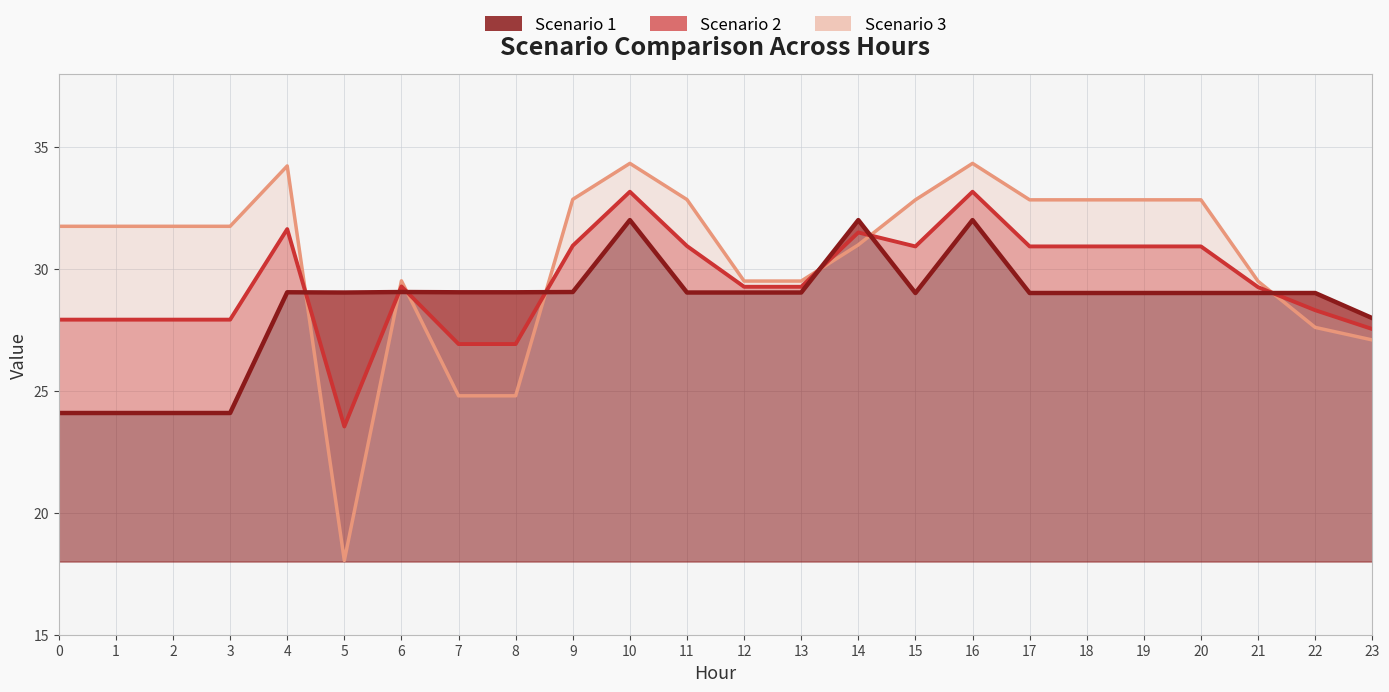

What is the spread (max minus min) of values at 5?

11.0